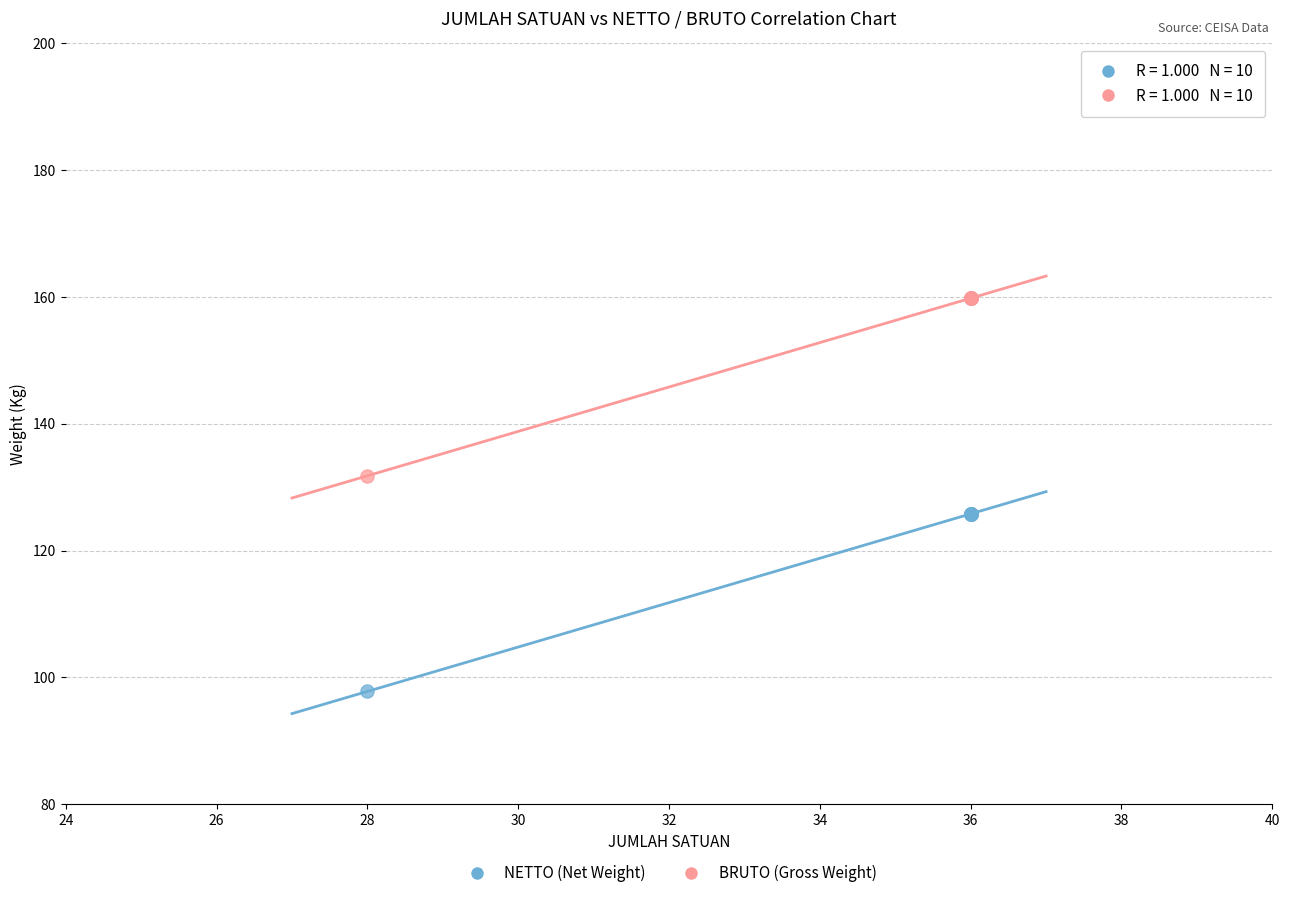

In the BRUTO (Gross Weight) series, what Y value is closest to 145?

131.8